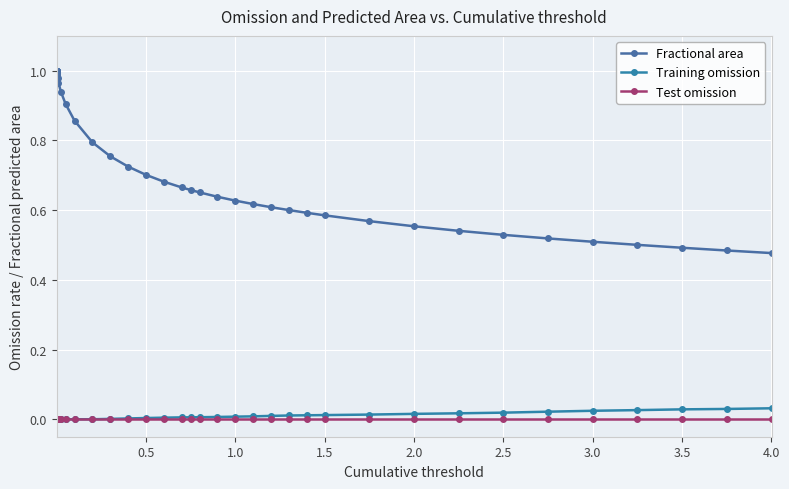

How many distinct data groups are displayed?

3